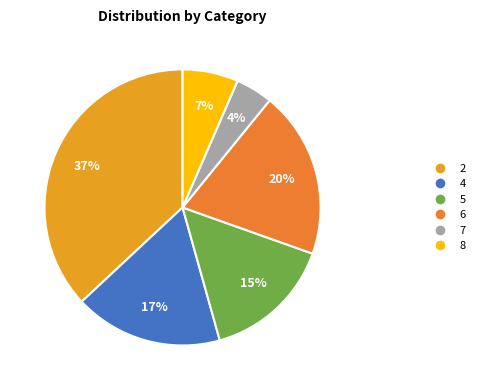

Which category has the smallest portion of the pie?

7